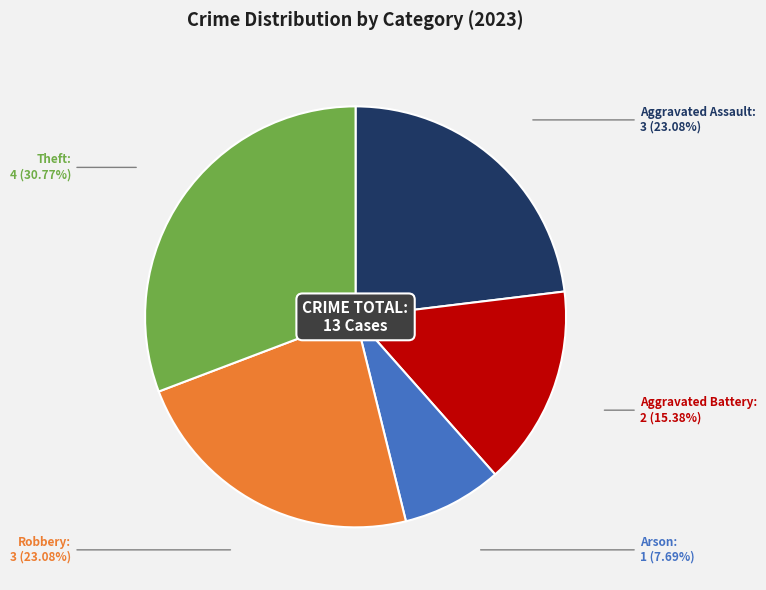

Does any single category account for the majority?

No